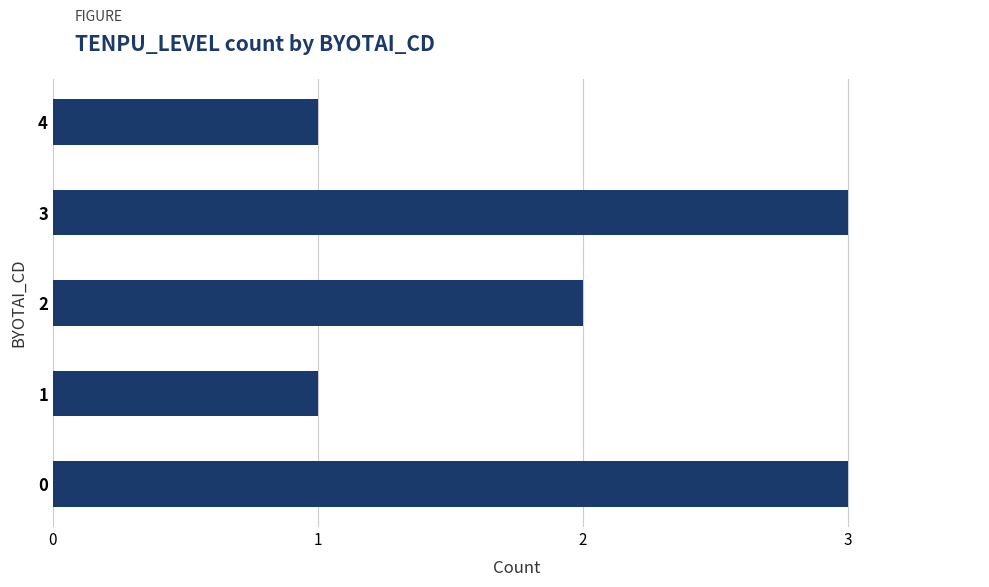

Is it true that the value at 2 is 2?

True